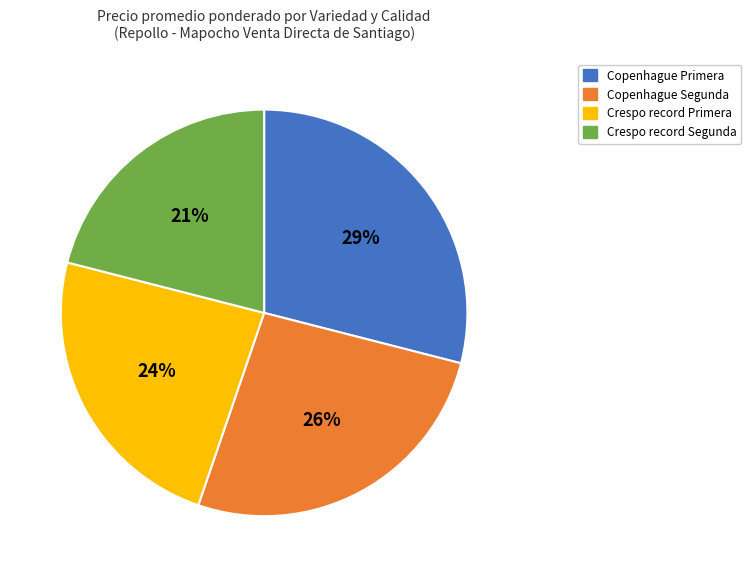

The Copenhague Segunda slice represents 34% of the pie. True or false?

False